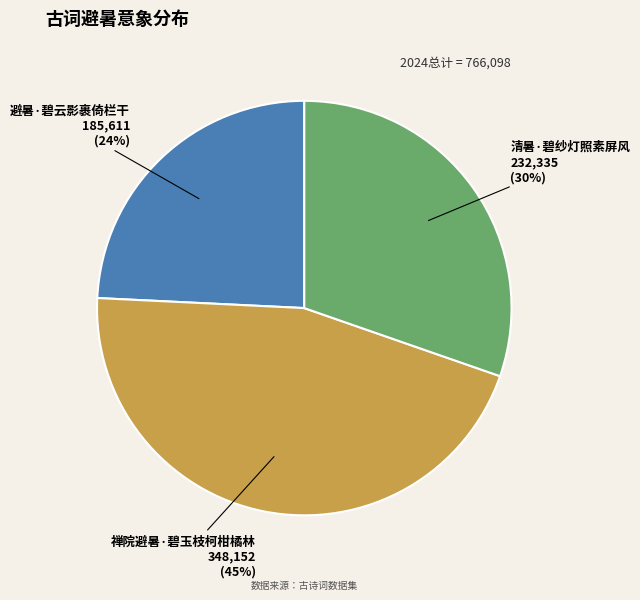

Does any single category account for the majority?

No